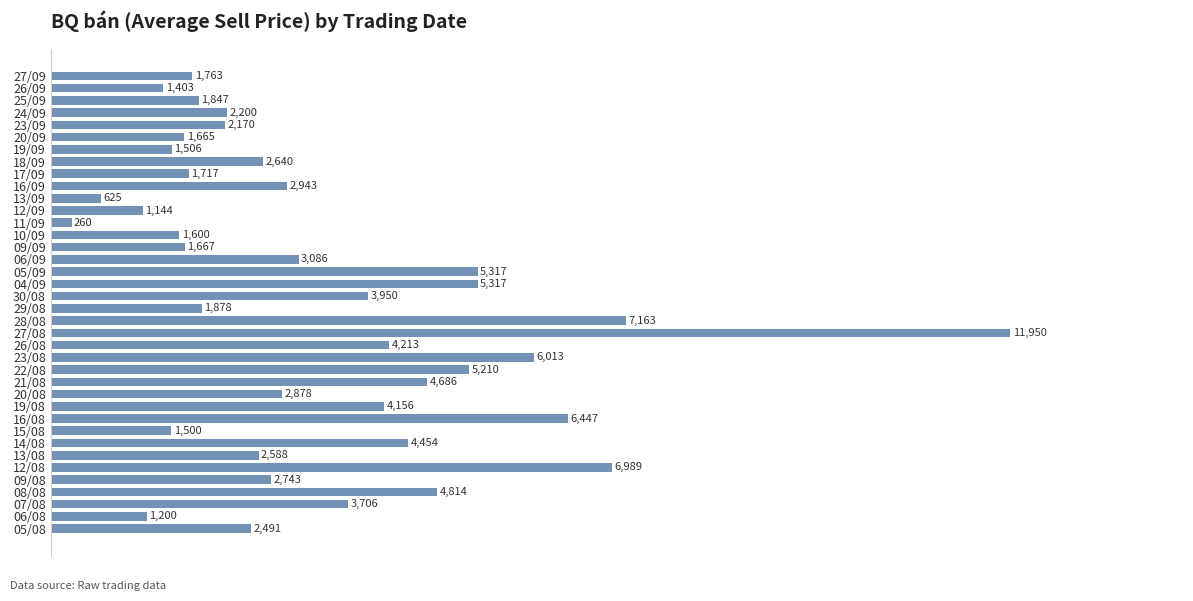

What is the greatest value displayed?

11950